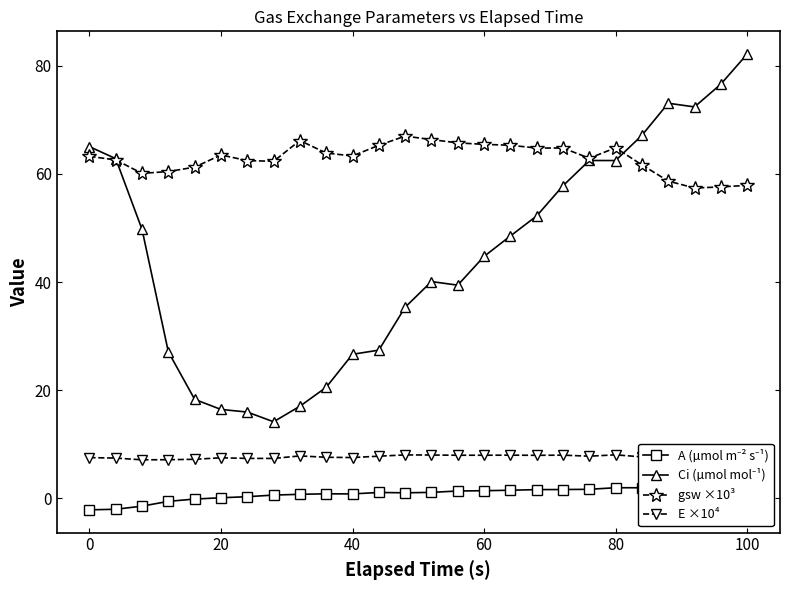

How many intersections are there between Ci (µmol mol⁻¹) and gsw ×10³?

2